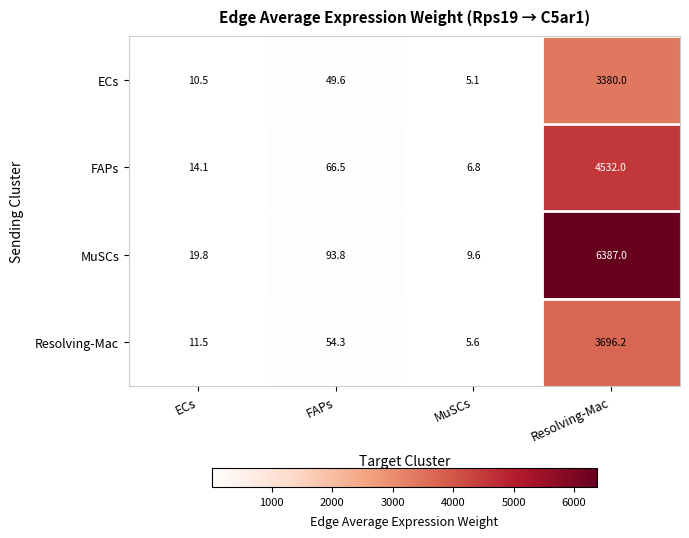

Which series changed the most between FAPs and MuSCs?

MuSCs